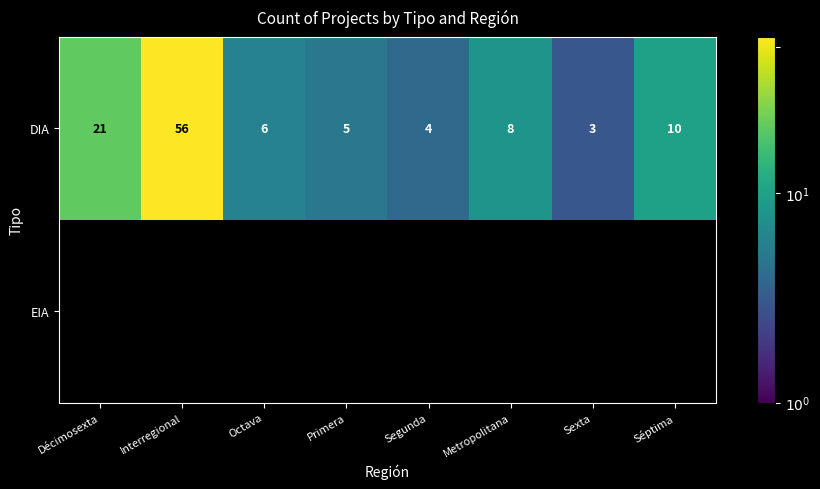

List the labels in order of DIA value, smallest first.

Sexta, Segunda, Primera, Octava, Metropolitana, Séptima, Décimosexta, Interregional